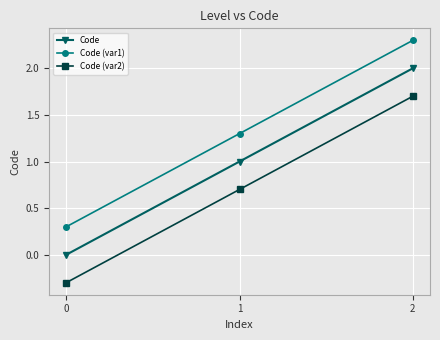

Reading right to left, extract all data points from this chart.

Code: 2=2.0	1=1.0	0=0.0
Code (var1): 2=2.3	1=1.3	0=0.3
Code (var2): 2=1.7	1=0.7	0=-0.3